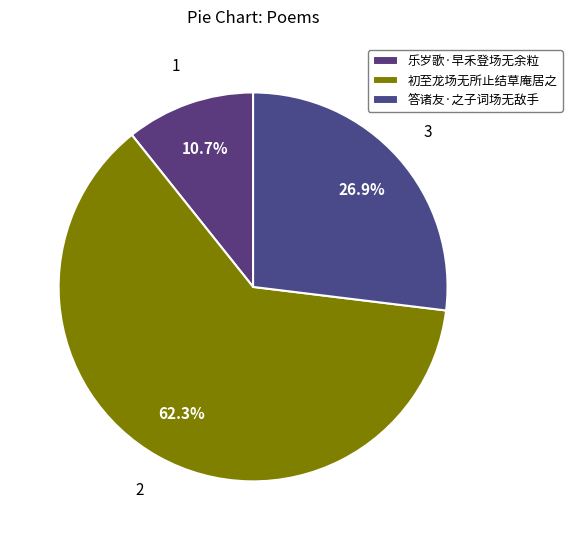

To the nearest percent, what is the combined percentage of 答诸友·之子词场无敌手 and 初至龙场无所止结草庵居之?

89%